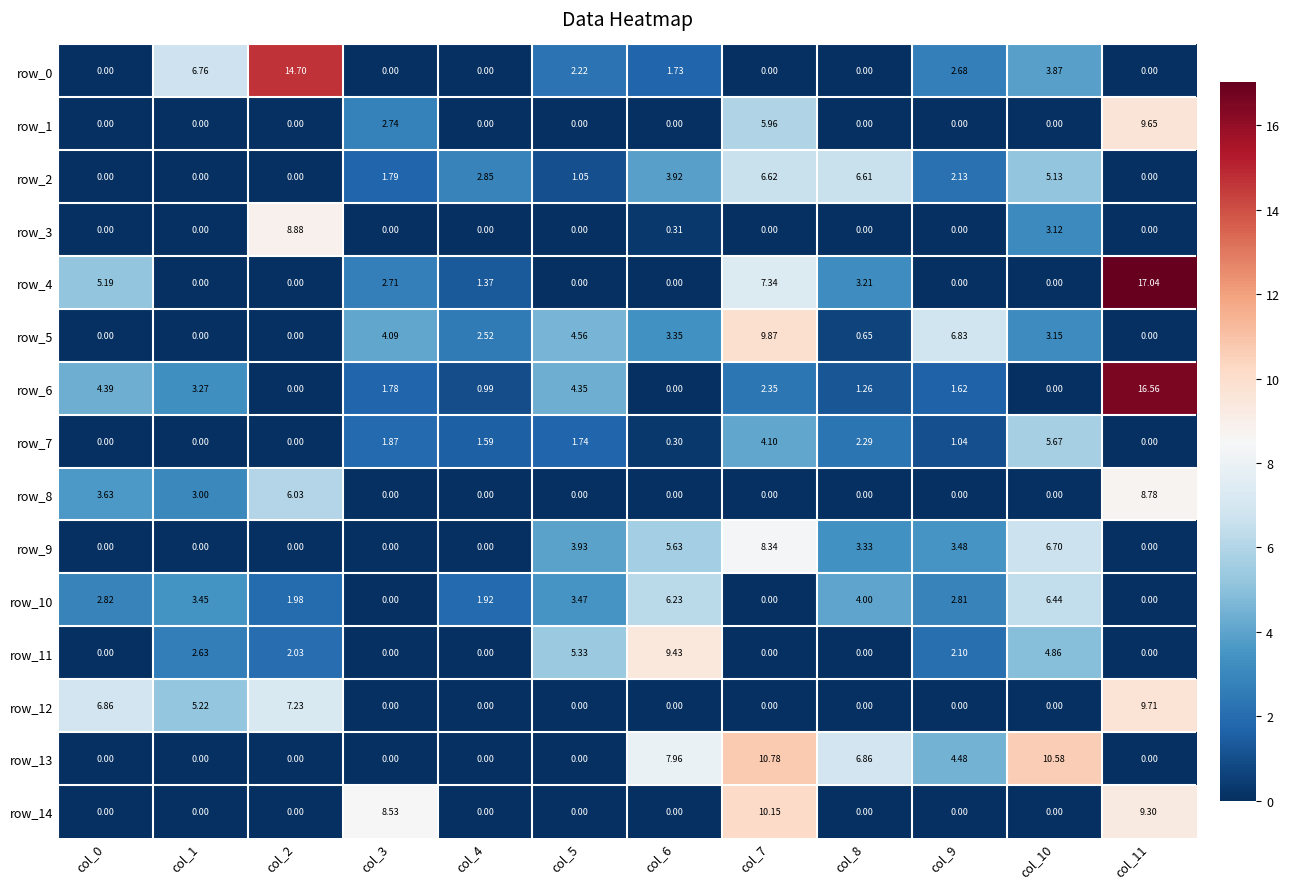

Is the value of row_3 at col_2 greater than the value of row_4 at col_2?

Yes